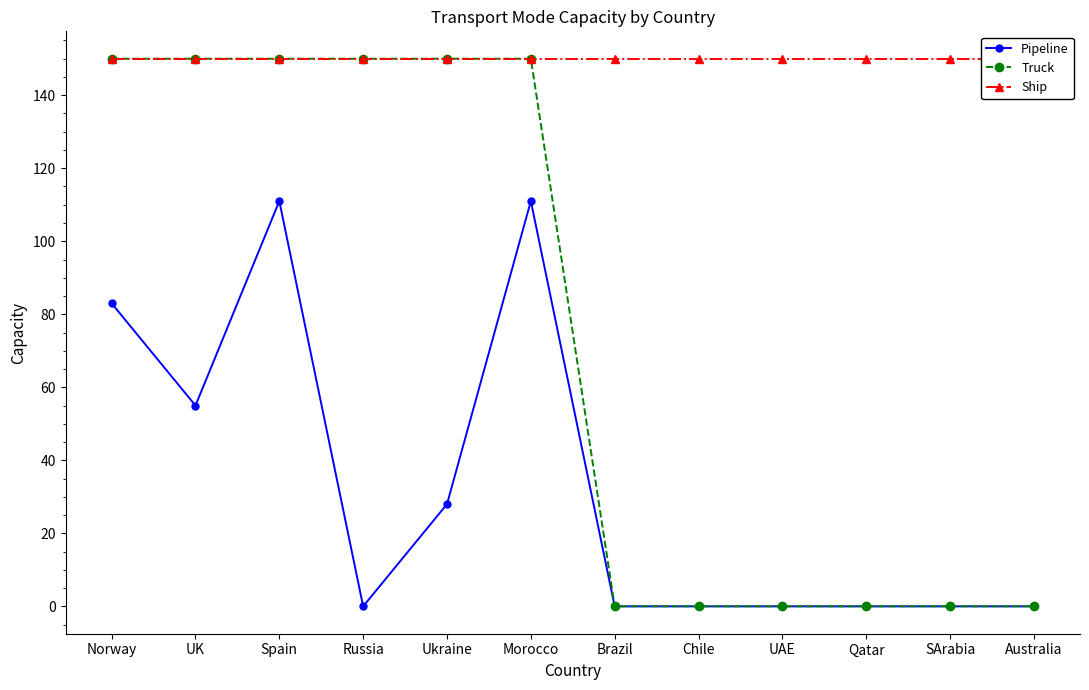

What is the minimum value for Ship?

150